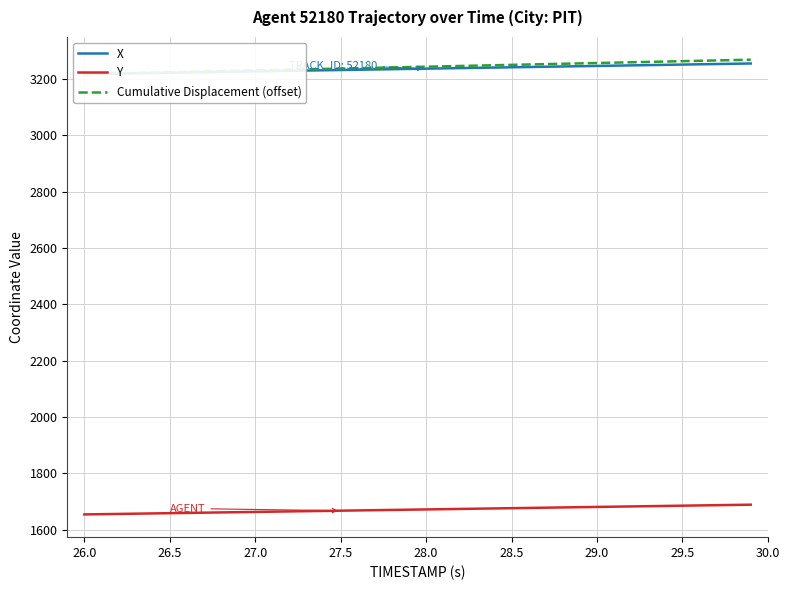

The value of X at 14 is 1163.2. True or false?

False